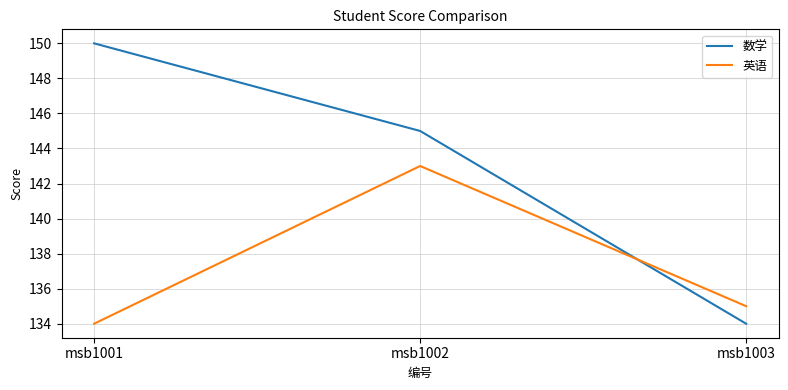

Is the value of 英语 at msb1002 greater than the value of 数学 at msb1003?

Yes